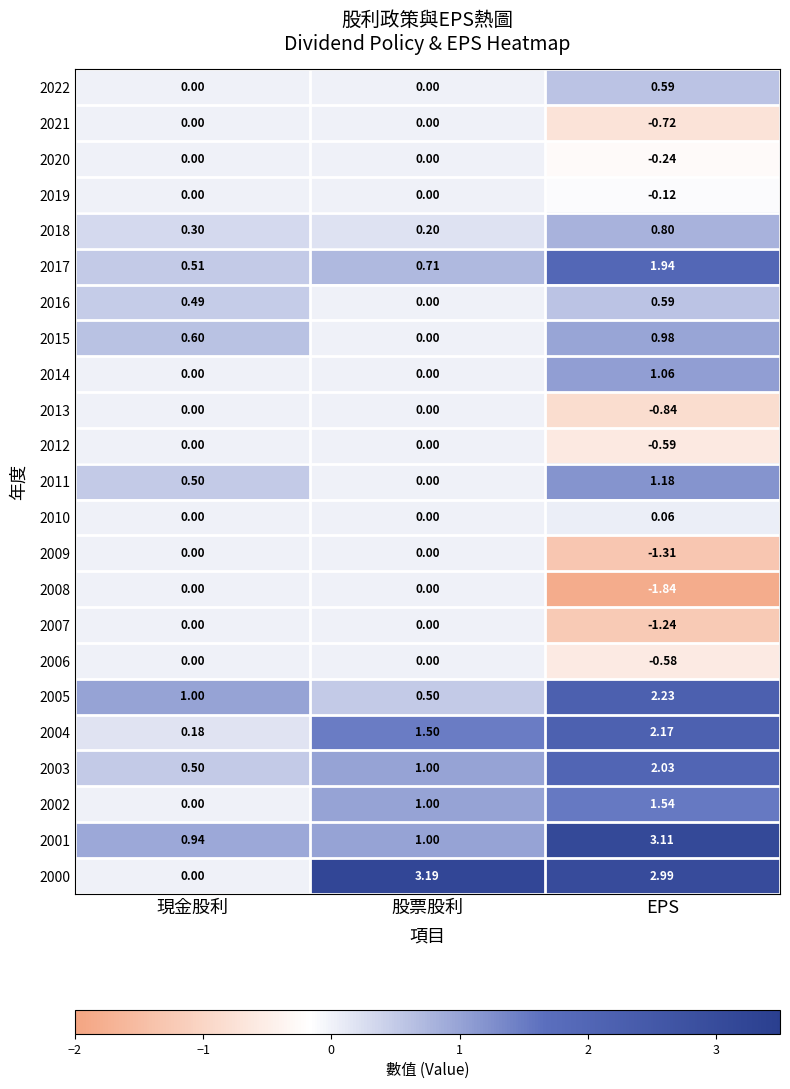

Count the number of data series in this chart.

23